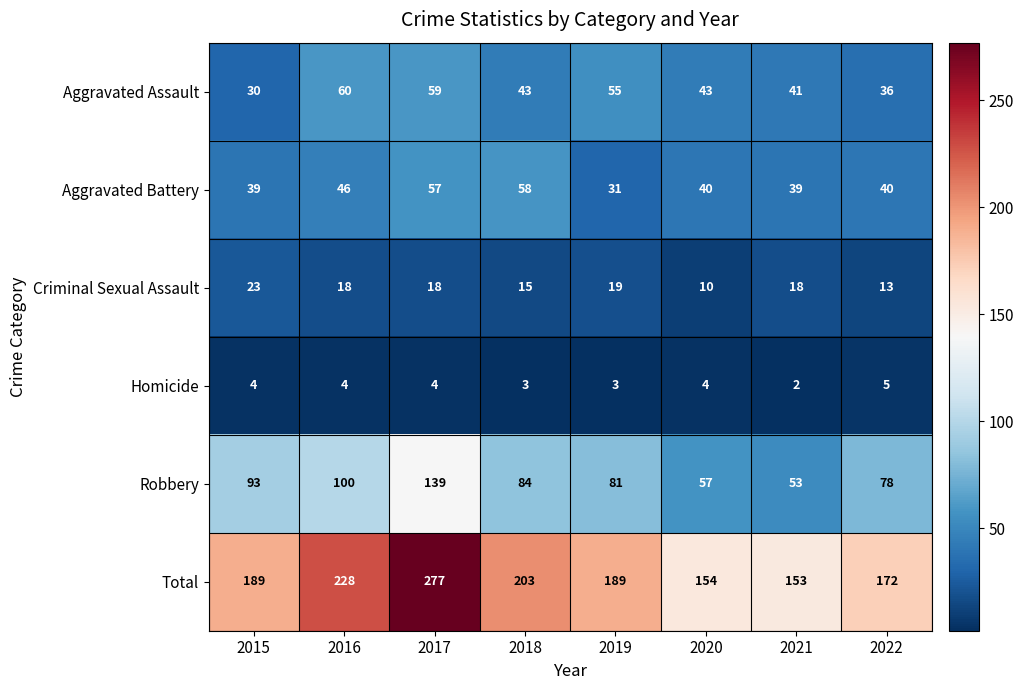

Is it true that Criminal Sexual Assault equals 5 at 2019?

False